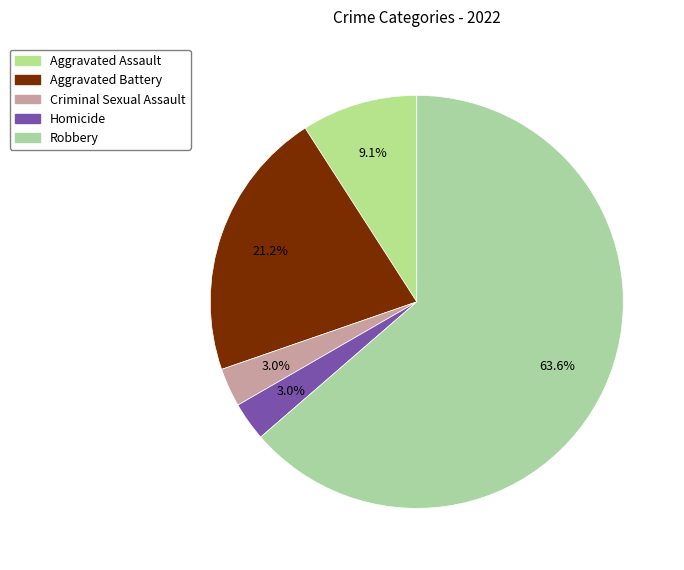

What is the majority slice?

Robbery